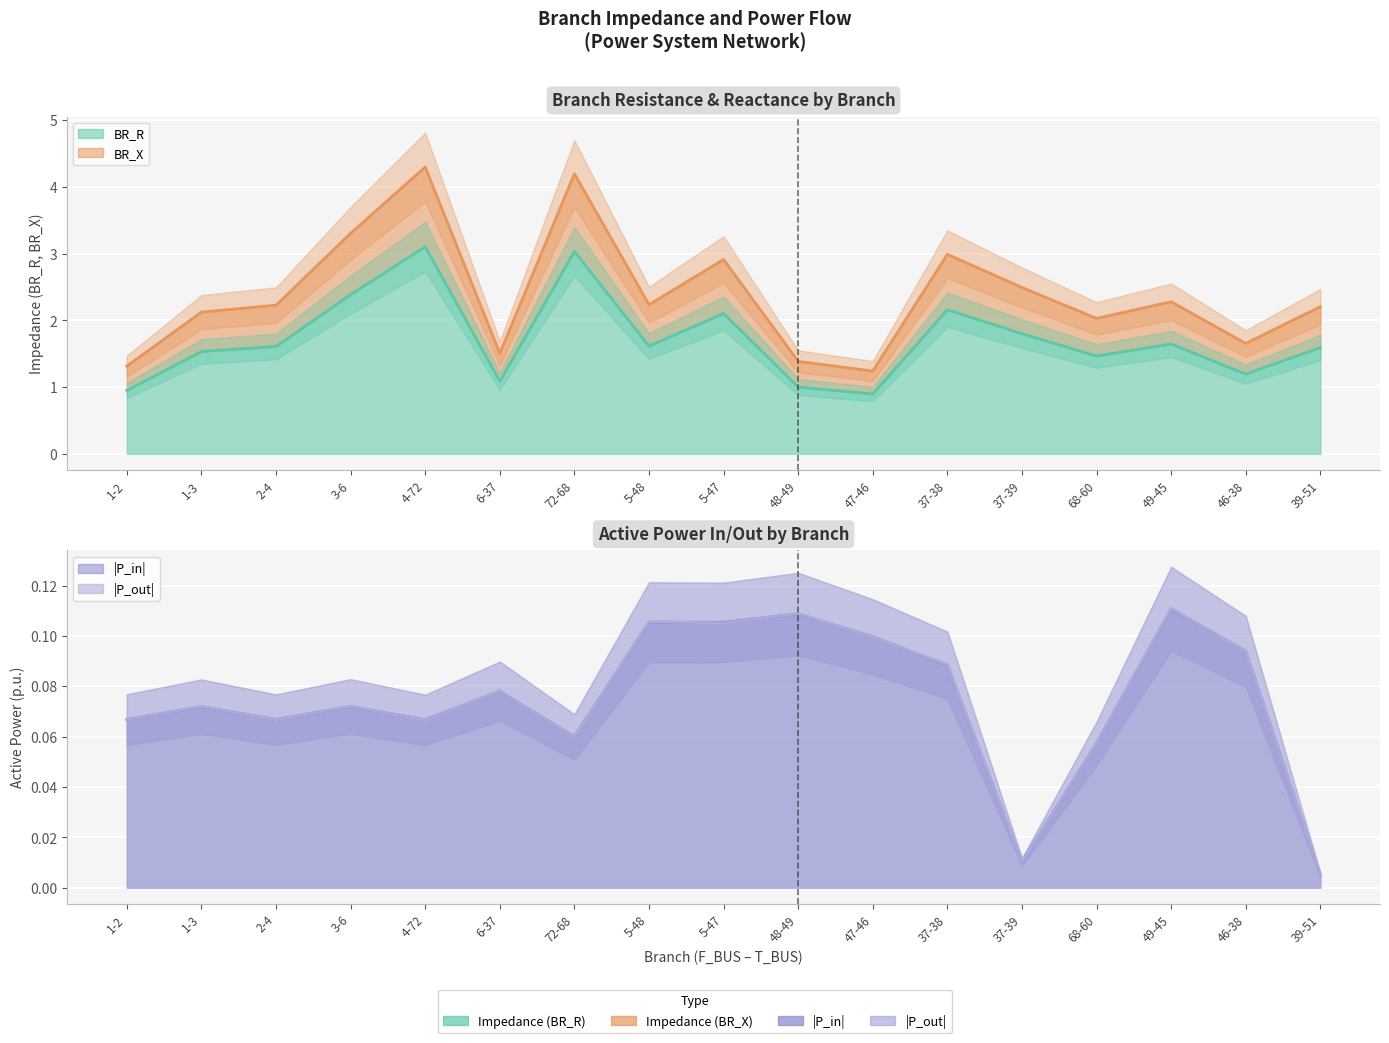

How many data points in BR_R are above 1?

15